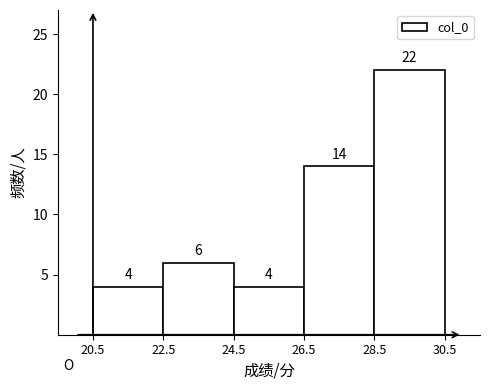

Reading left to right, list every bar in this chart as the range it spans on the x-axis followed by its height.

20.5 to 22.5: 4
22.5 to 24.5: 6
24.5 to 26.5: 4
26.5 to 28.5: 14
28.5 to 30.5: 22